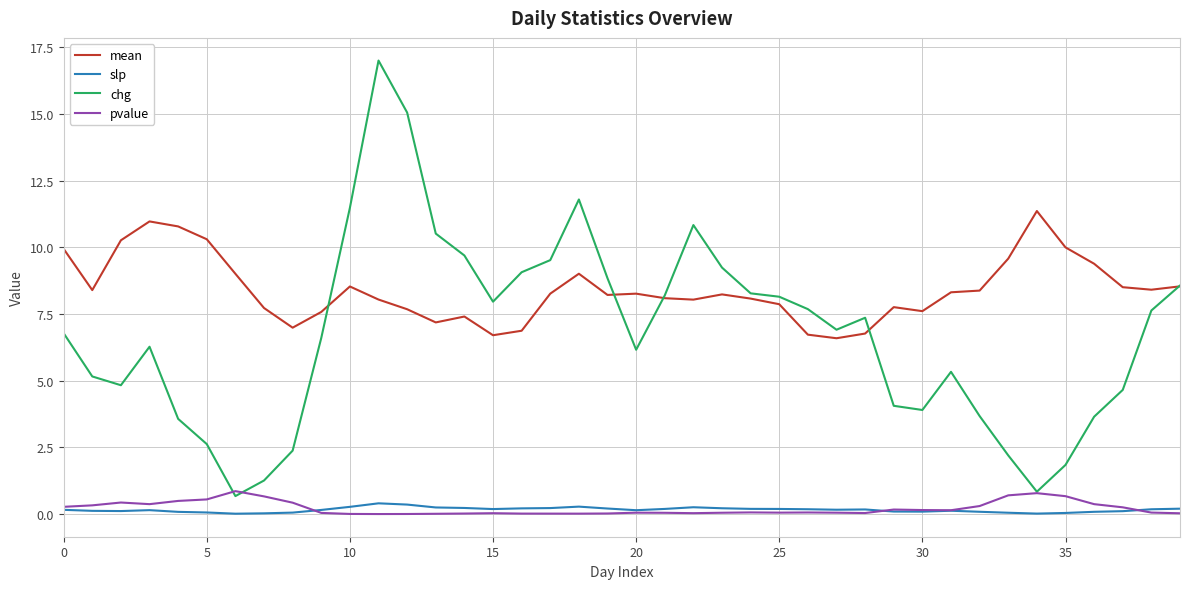

Which series has the largest range (max minus min)?

chg